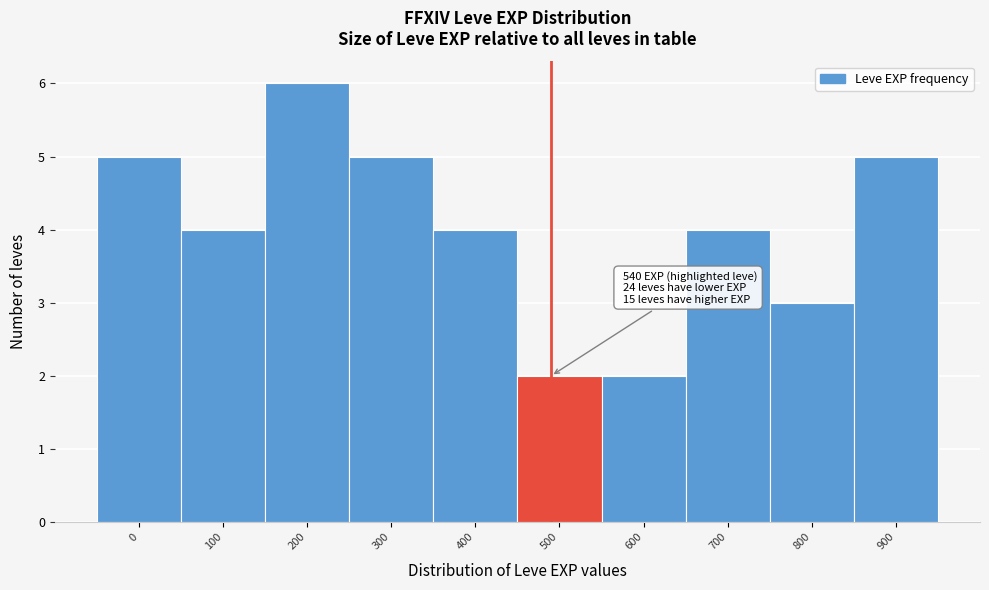

Reading left to right, list all the values displayed in this chart.

5	4	6	5	4	2	2	4	3	5